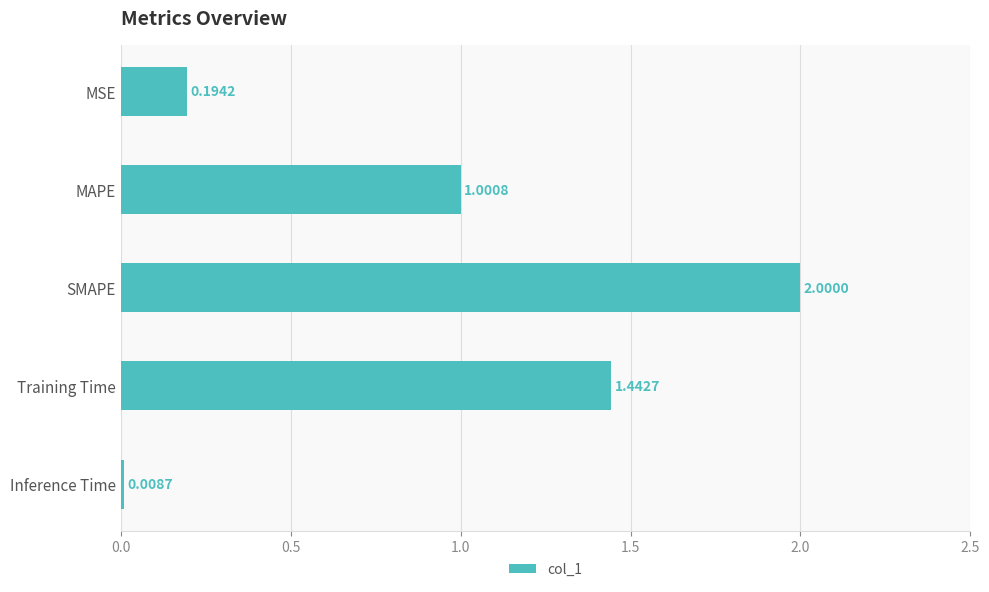

What is the label of the 3rd bar from the top?

SMAPE